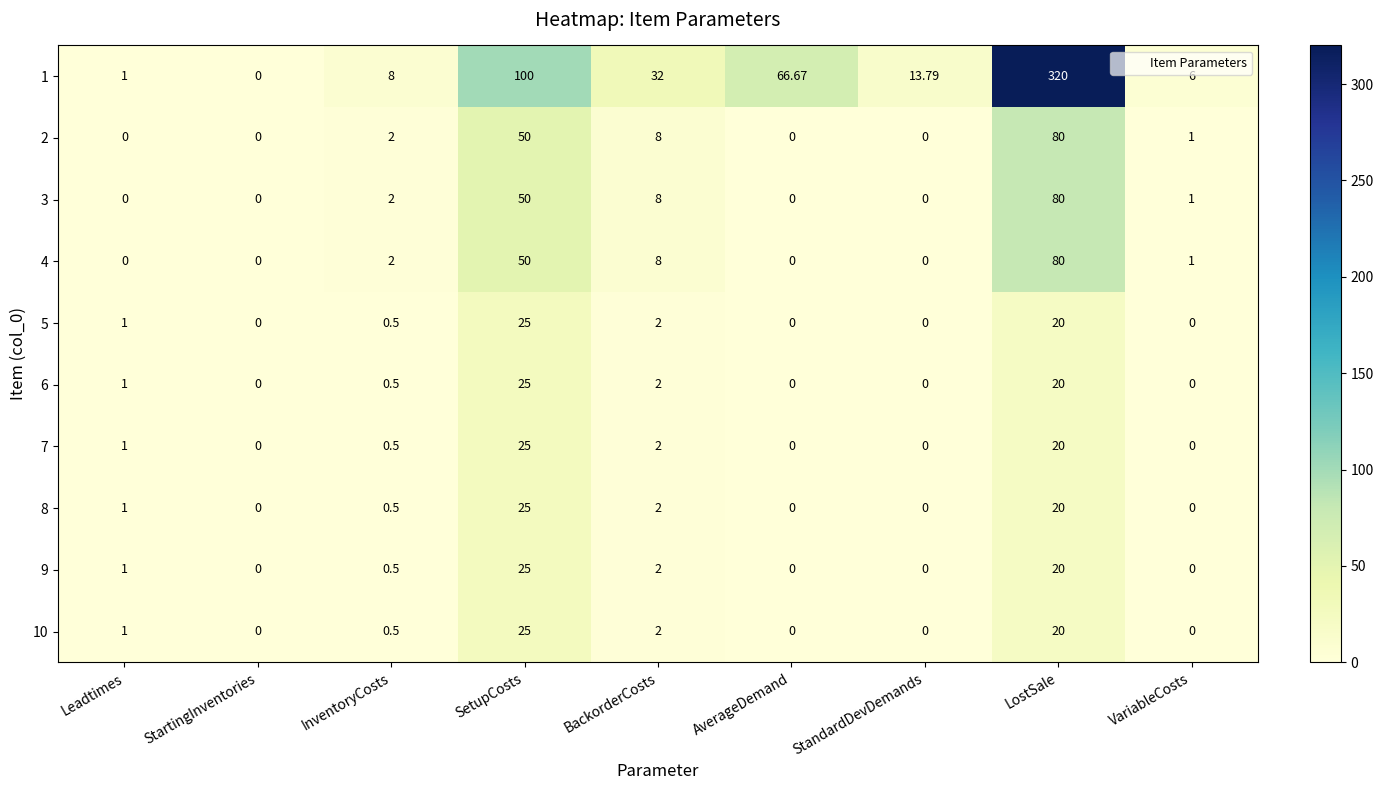

At which label is 8 closest to 12?

LostSale